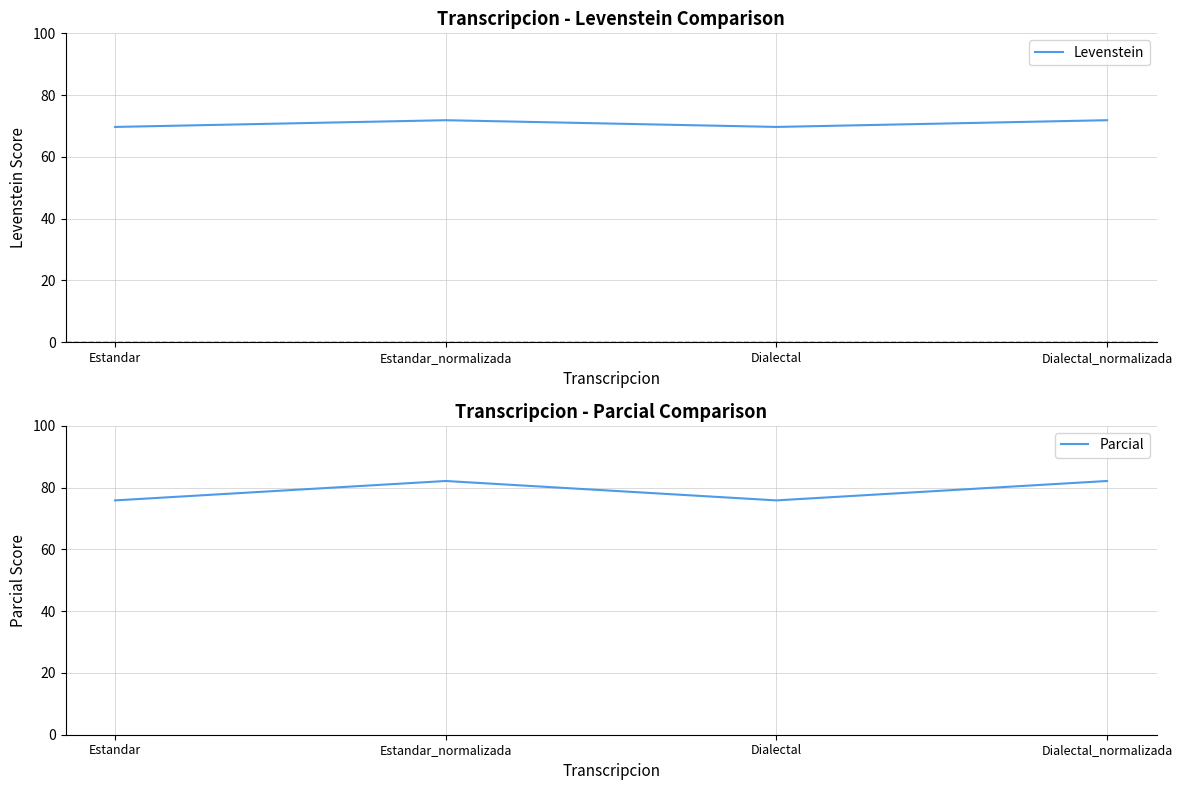

Is this an area chart (filled region under the line)?

No